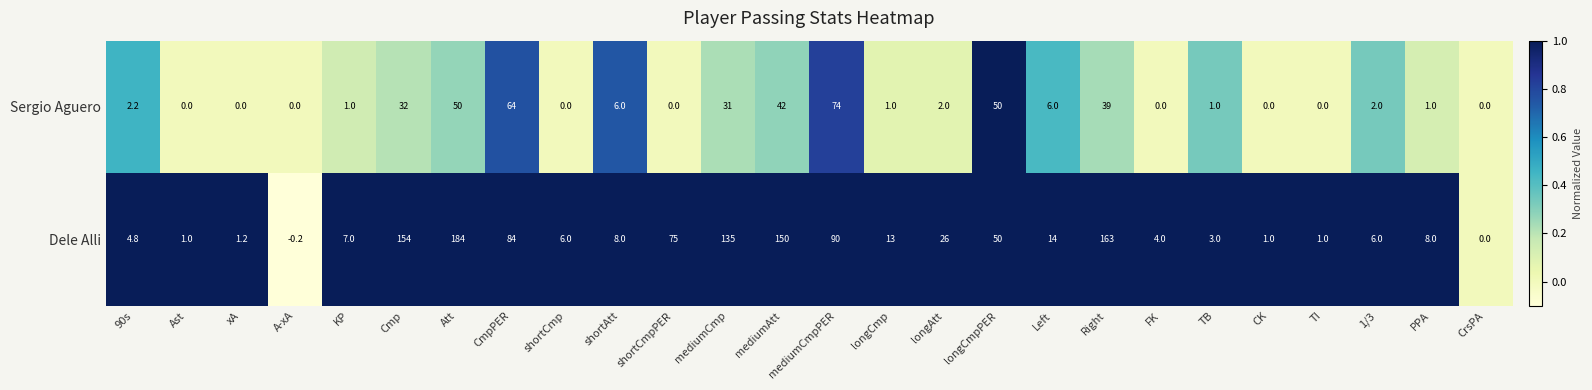

Rank the series at mediumAtt from highest to lowest value.

Dele Alli, Sergio Aguero